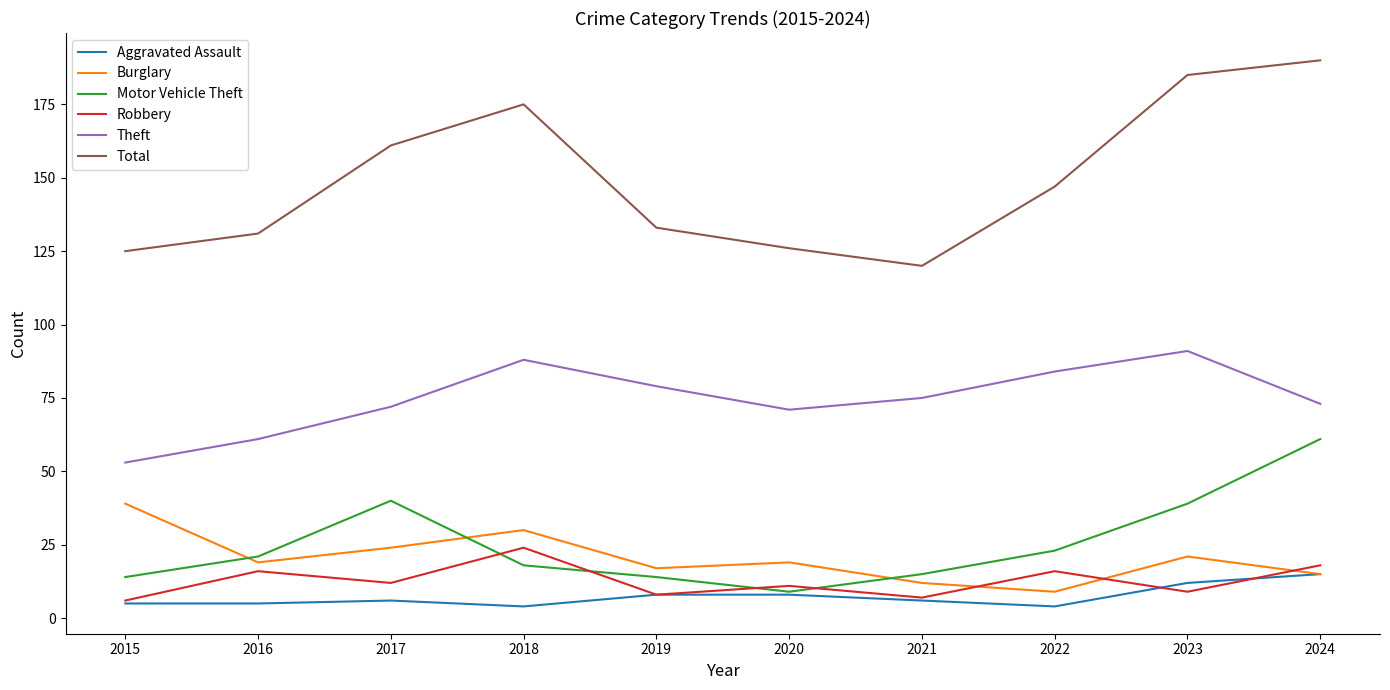

Which series has the largest total across all categories?

Total